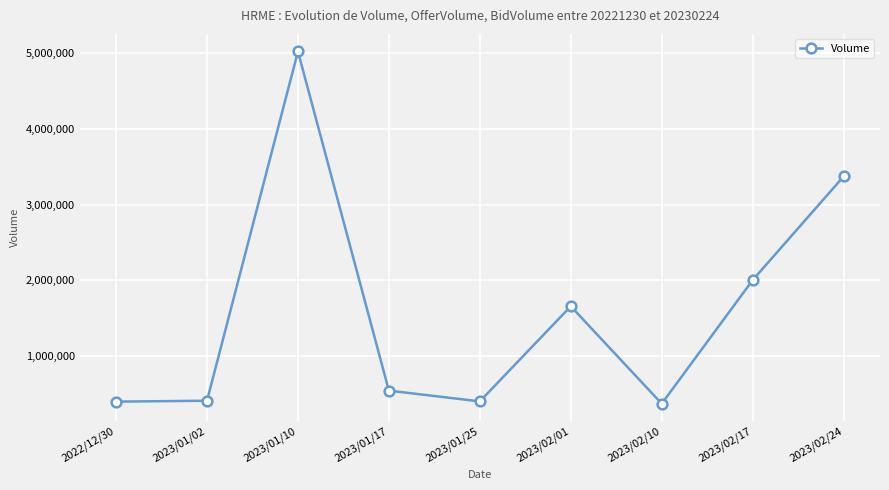

Where does the data first go above 546000?

2023/01/10